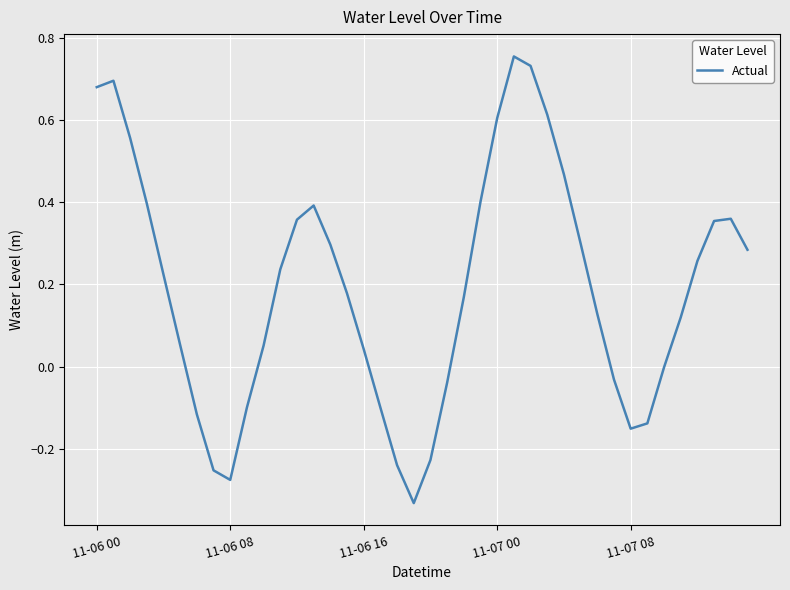

How many lines are shown in the chart?

1